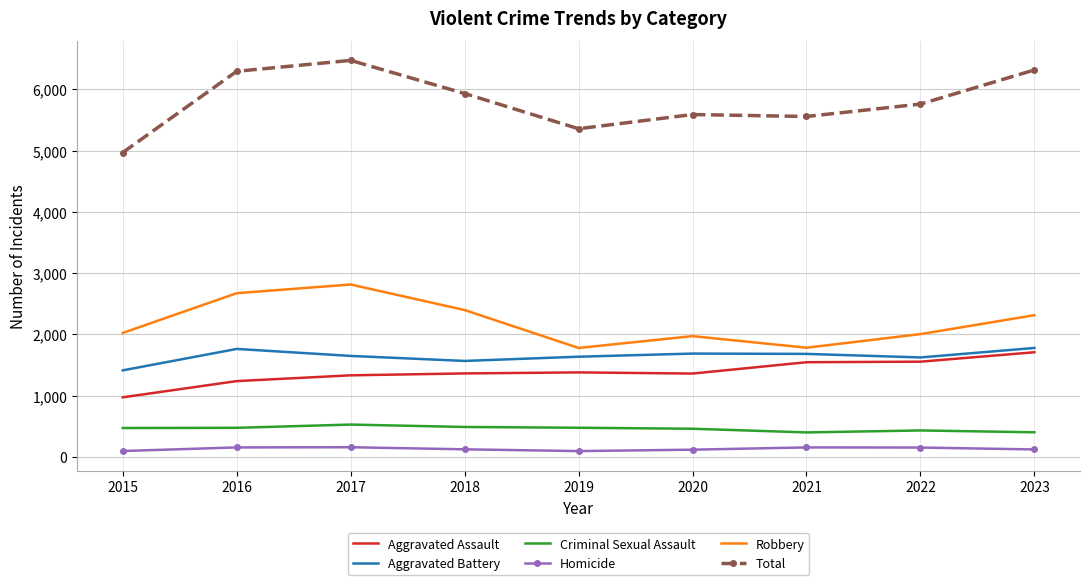

Between 2019 and 2023, which series saw the biggest shift?

Total